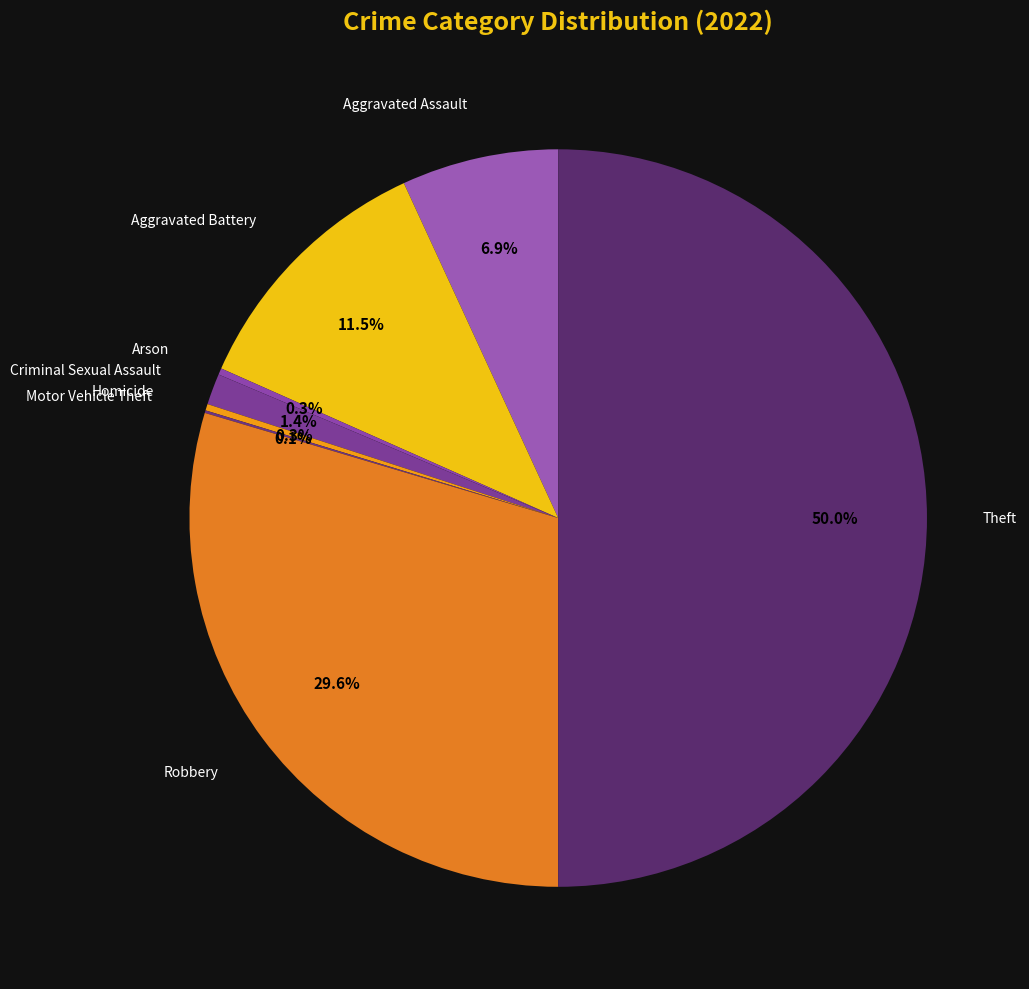

Is there a majority slice in this chart?

No